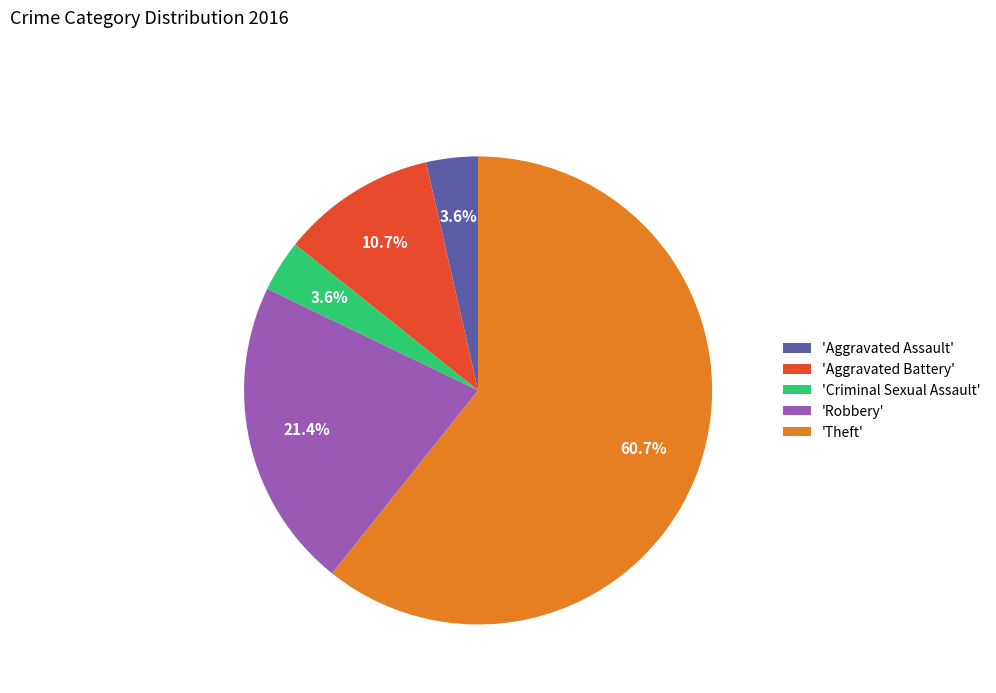

To the nearest percent, what is the difference between the largest and smallest slice percentages?

57%